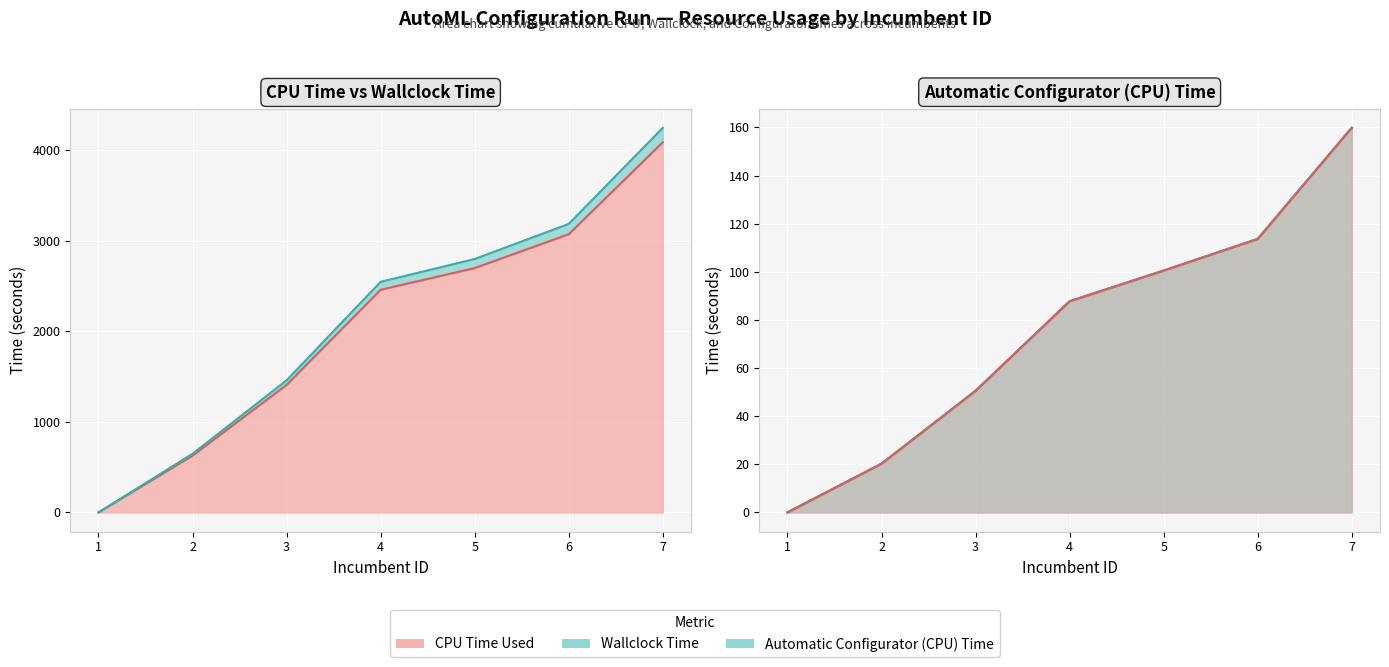

Between 6 and 2, which is larger?

6